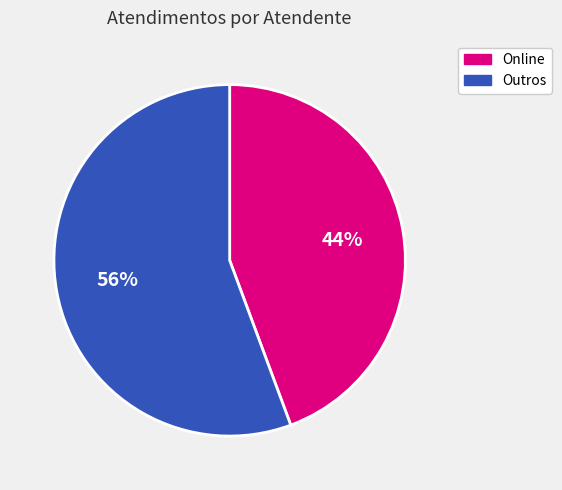

How many slices are in this pie chart?

2